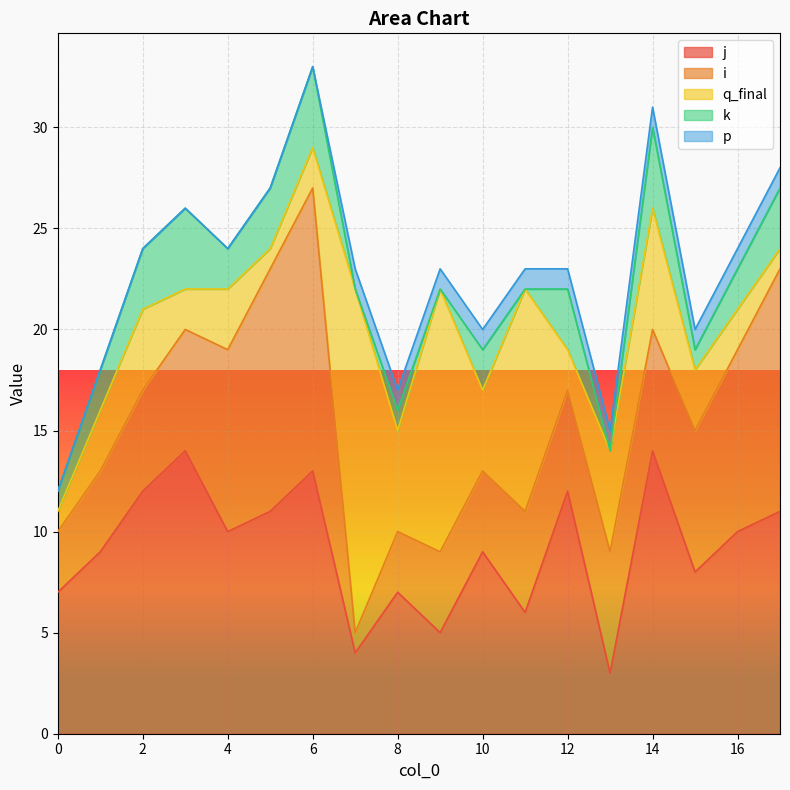

What are all the series names shown in the legend?

j, i, q_final, k, p